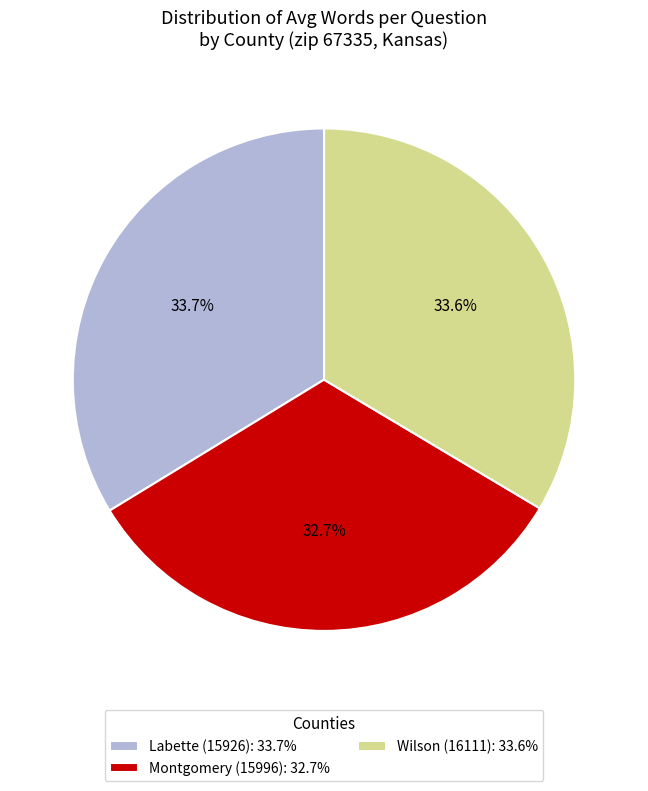

To the nearest percent, what is the difference between the largest and smallest slice percentages?

1%